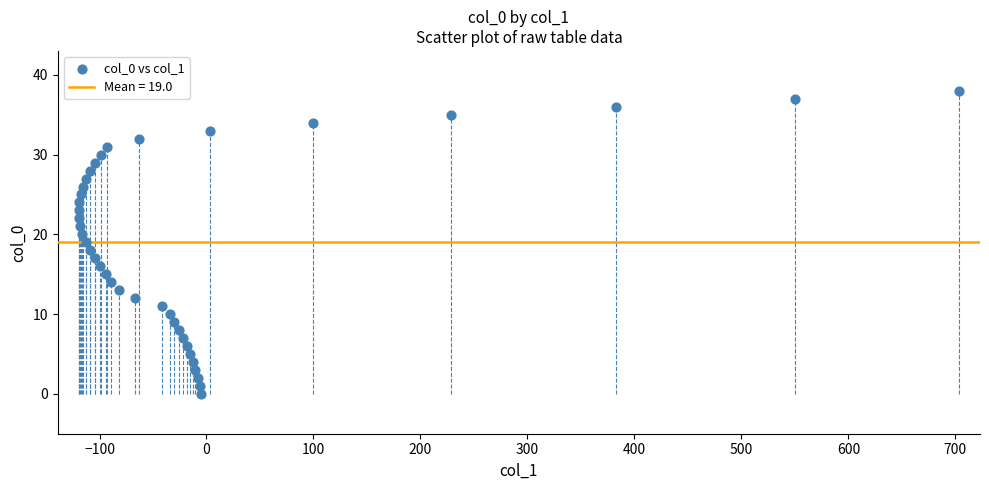

What is the range of Y values (max minus min)?

38